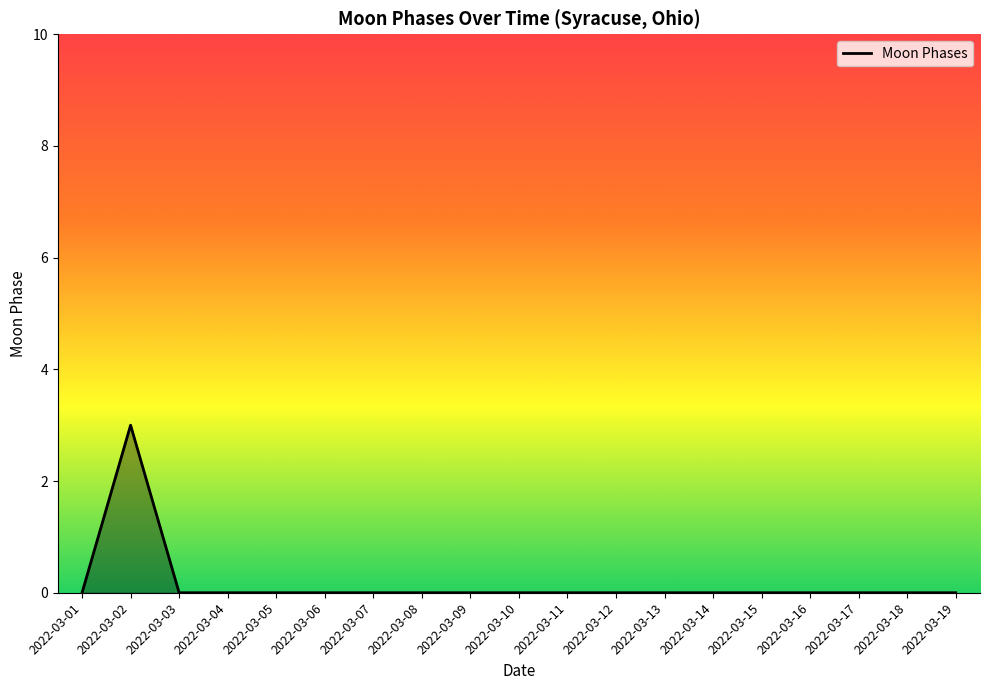

The value at 2022-03-13 is 0. True or false?

True